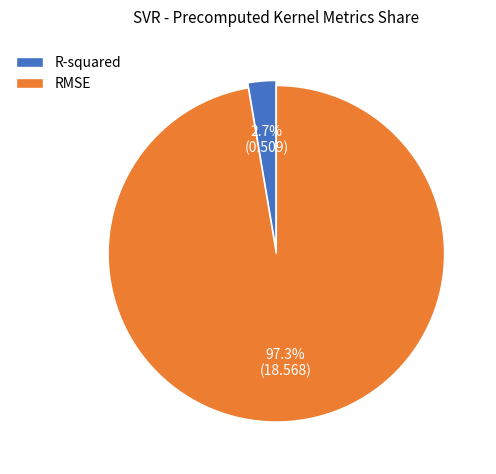

What is the total percentage of R-squared and RMSE?

100.0%